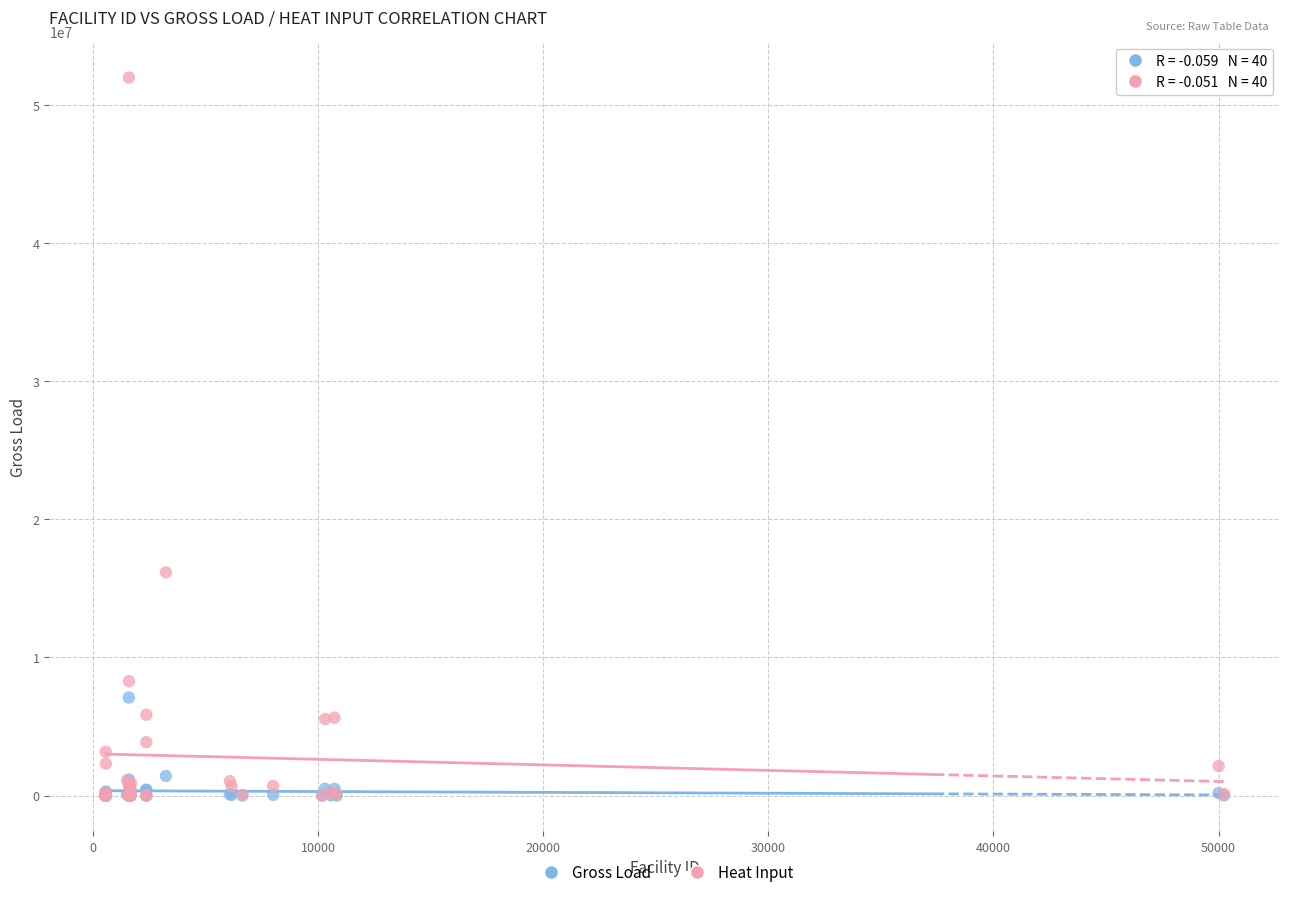

Across all series, what Y value is closest to 26000748?

16164082.4